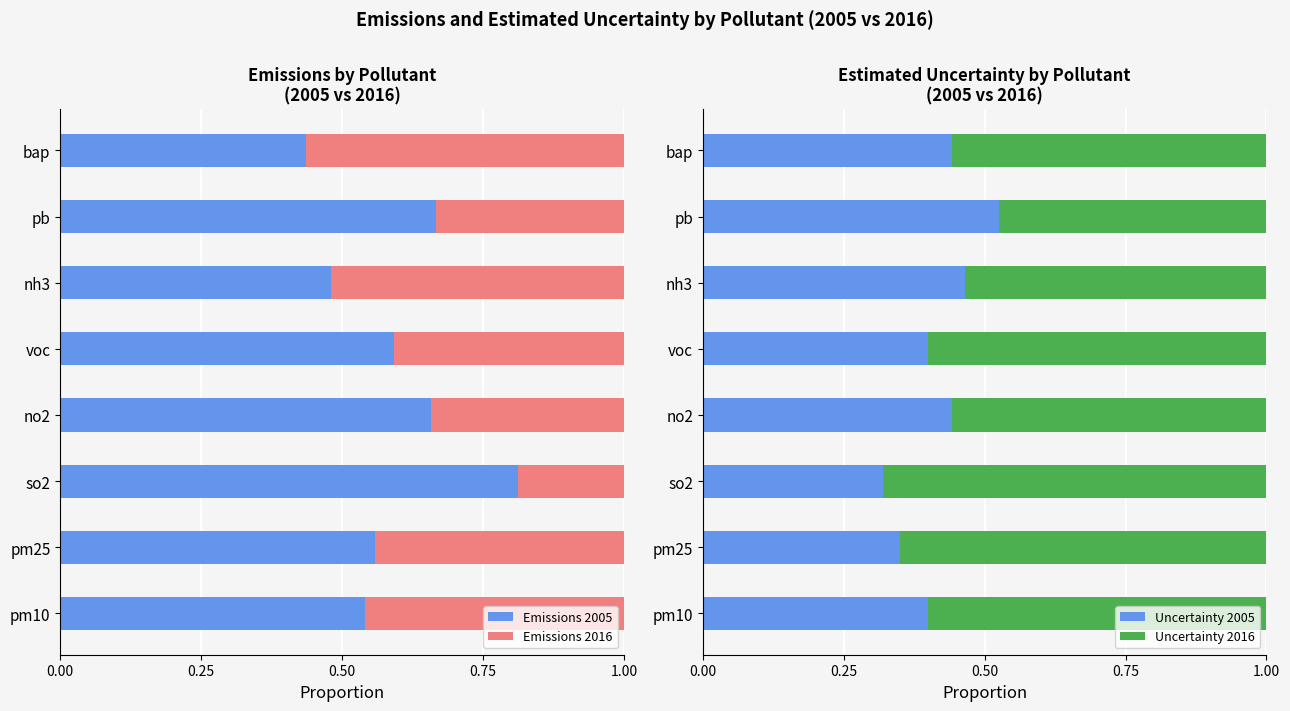

Rank the series by their maximum value, from lowest to highest.

Uncertainty 2005, Emissions 2016, Uncertainty 2016, Emissions 2005